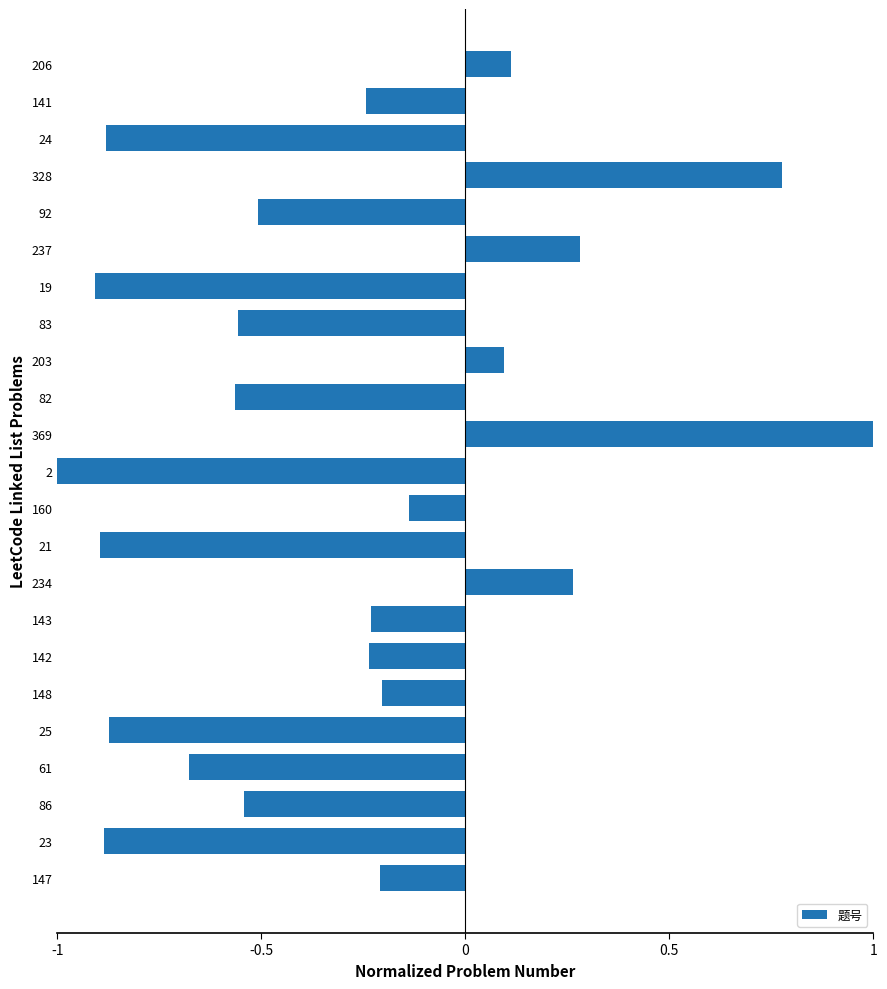

How many distinct data groups are displayed?

1